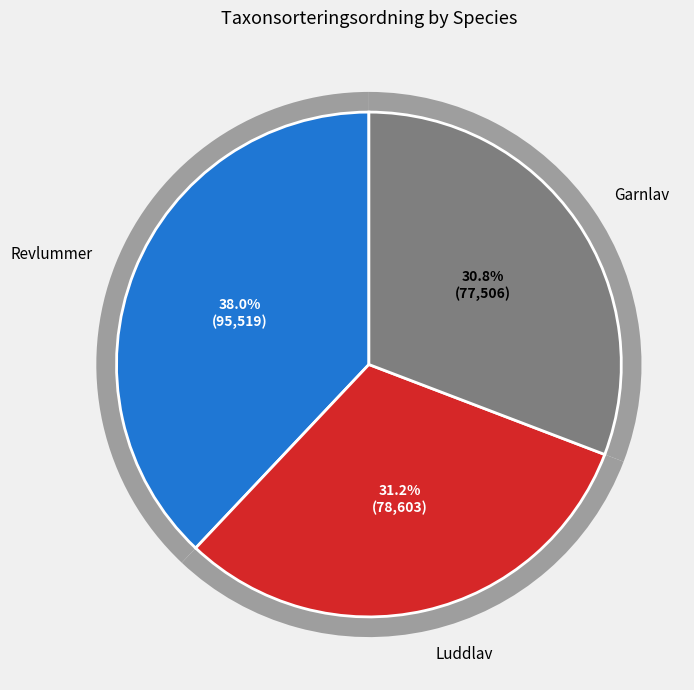

Does any single category account for the majority?

No